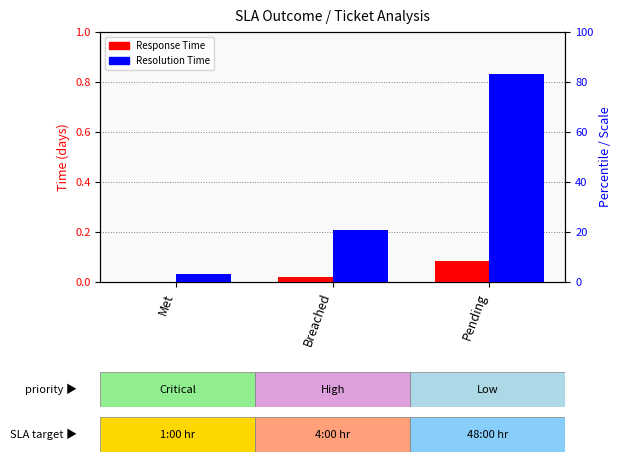

What is the spread (max minus min) of values at Pending?

0.8